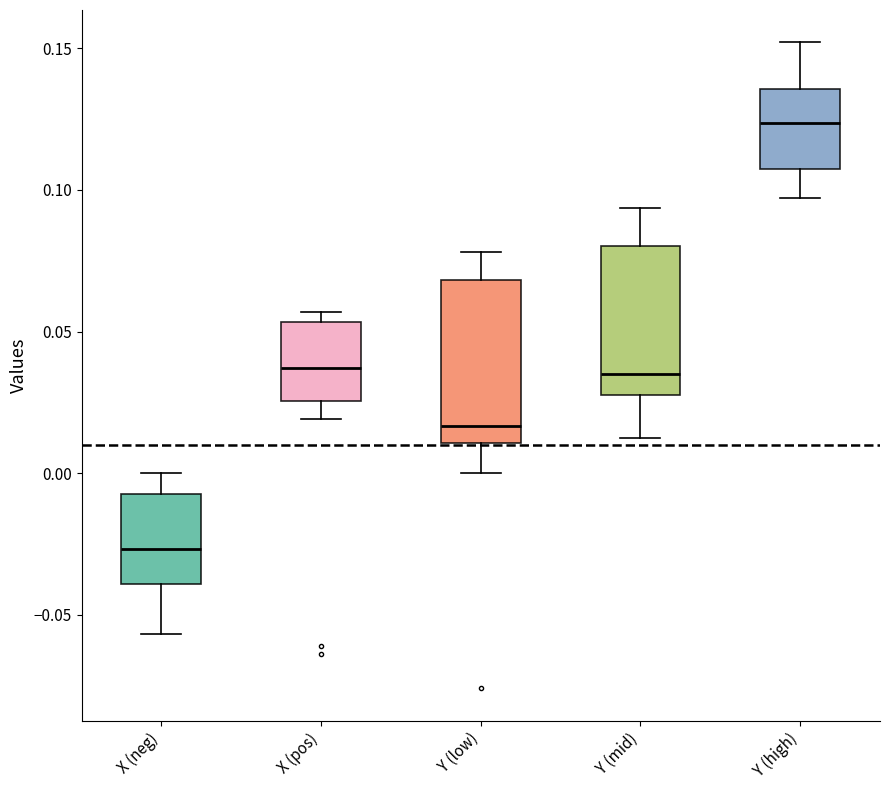

Which box's median line is the highest?

Y (high)